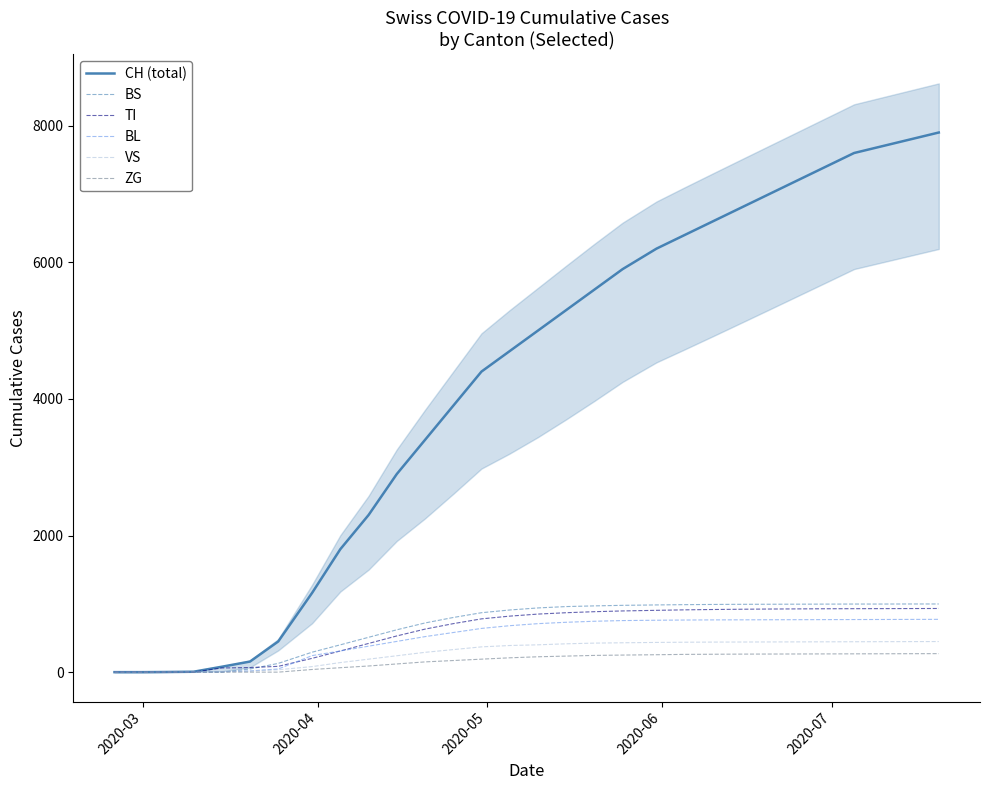

What is the highest value of the VS series?

448